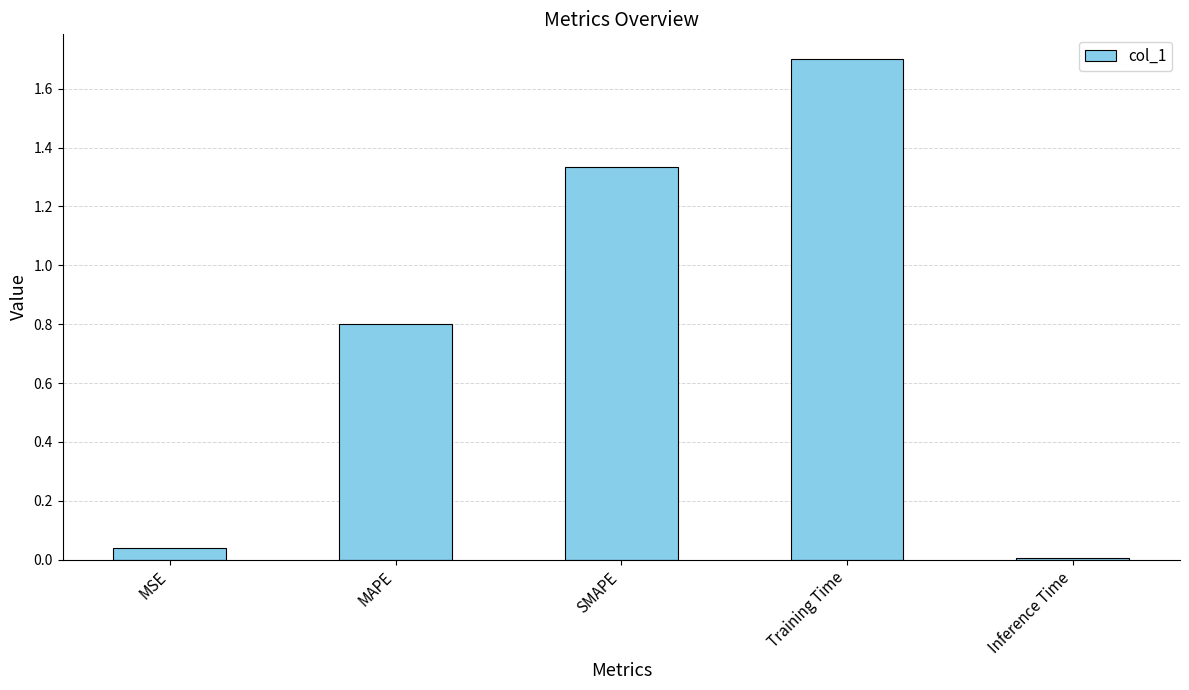

What is the maximum value shown in the chart?

1.7